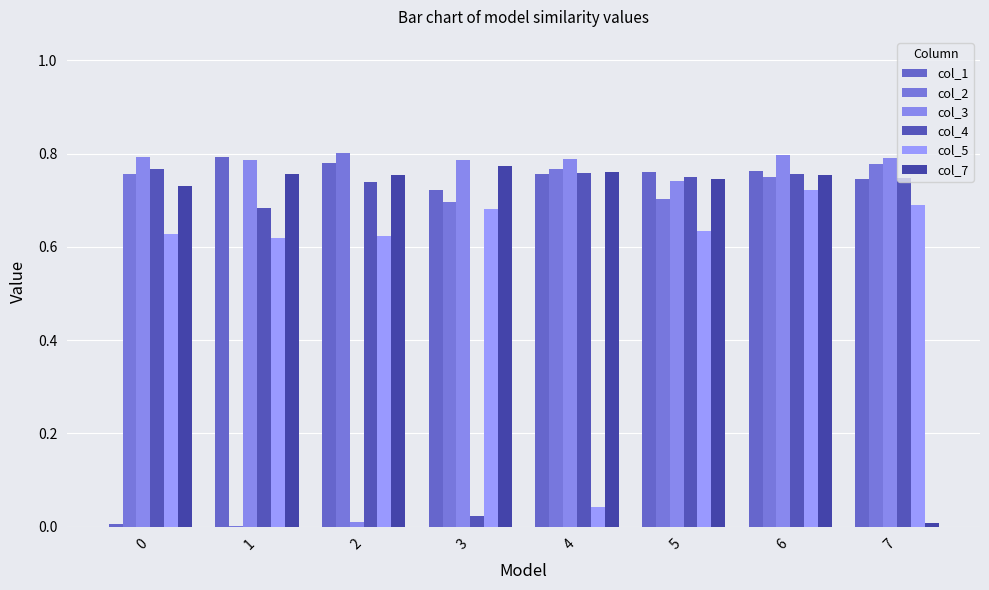

The col_2 series shows 1.0 at 6. True or false?

False